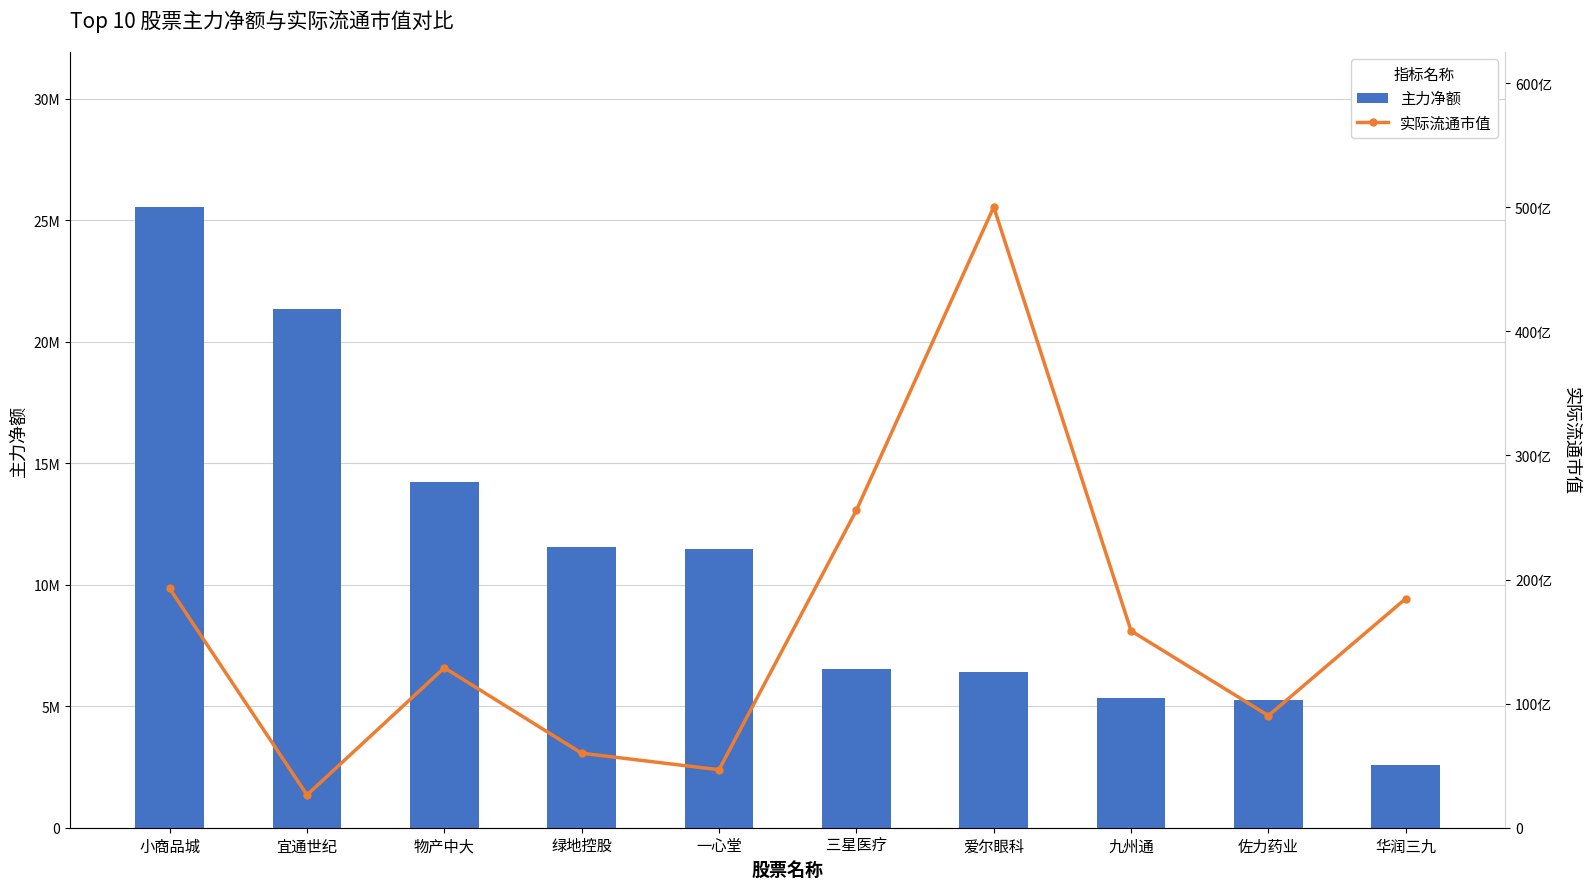

Which series has the widest spread of values?

实际流通市值